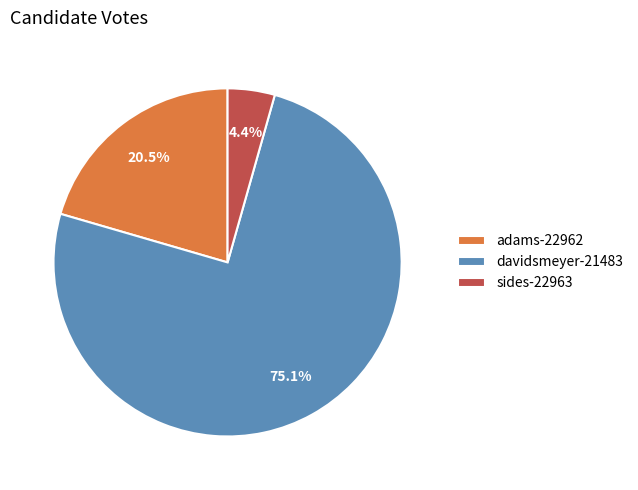

The sides-22963 slice represents 4% of the pie. True or false?

True